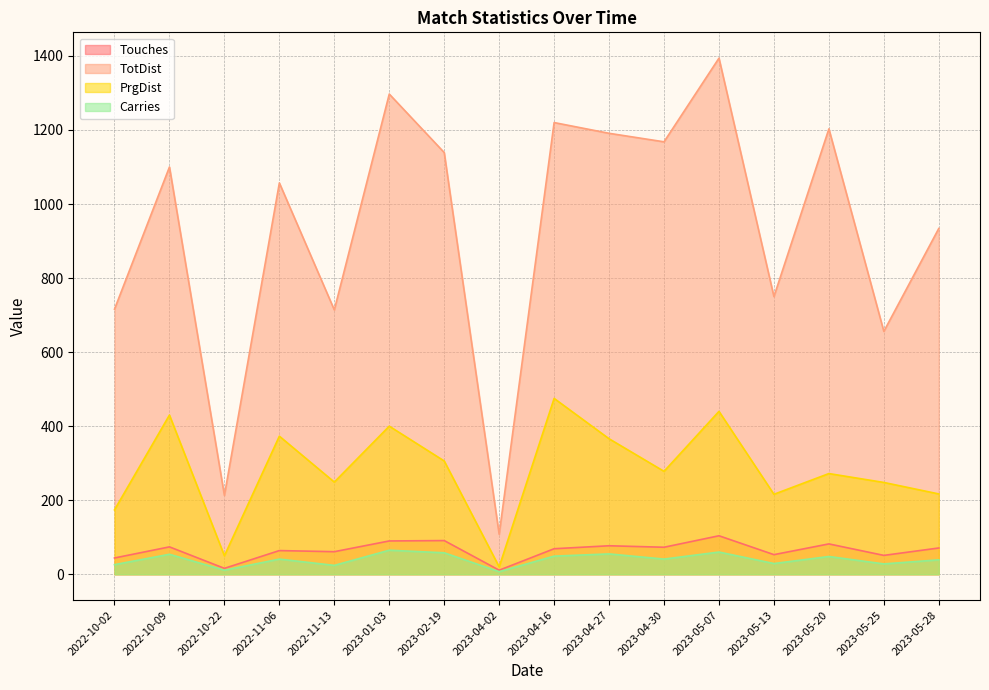

Reading left to right, what are all the values shown in this chart?

Touches: 44	74	16	64	61	90	91	11	69	77	73	104	53	82	51	71
TotDist: 716	1100	213	1057	714	1297	1139	108	1220	1191	1168	1394	750	1203	656	934
PrgDist: 174	430	50	373	249	400	306	20	475	366	278	440	216	272	248	217
Carries: 26	54	11	41	24	65	58	7	49	55	41	60	29	48	28	39